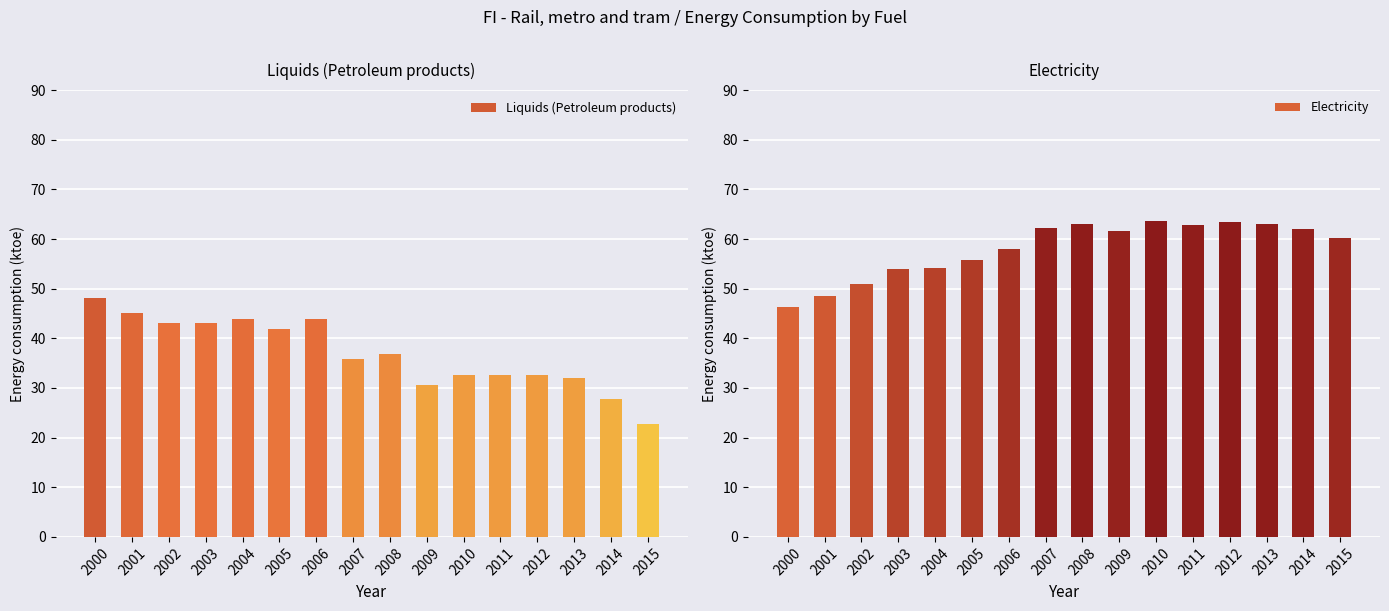

What is the value of the Liquids (Petroleum products) bar at the 4th from the left?

43.0